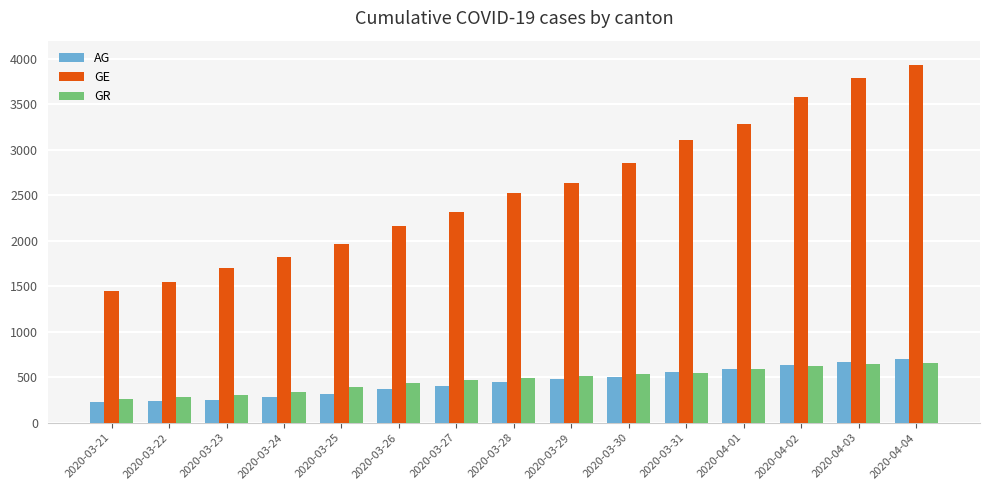

How many groups of bars are there?

15